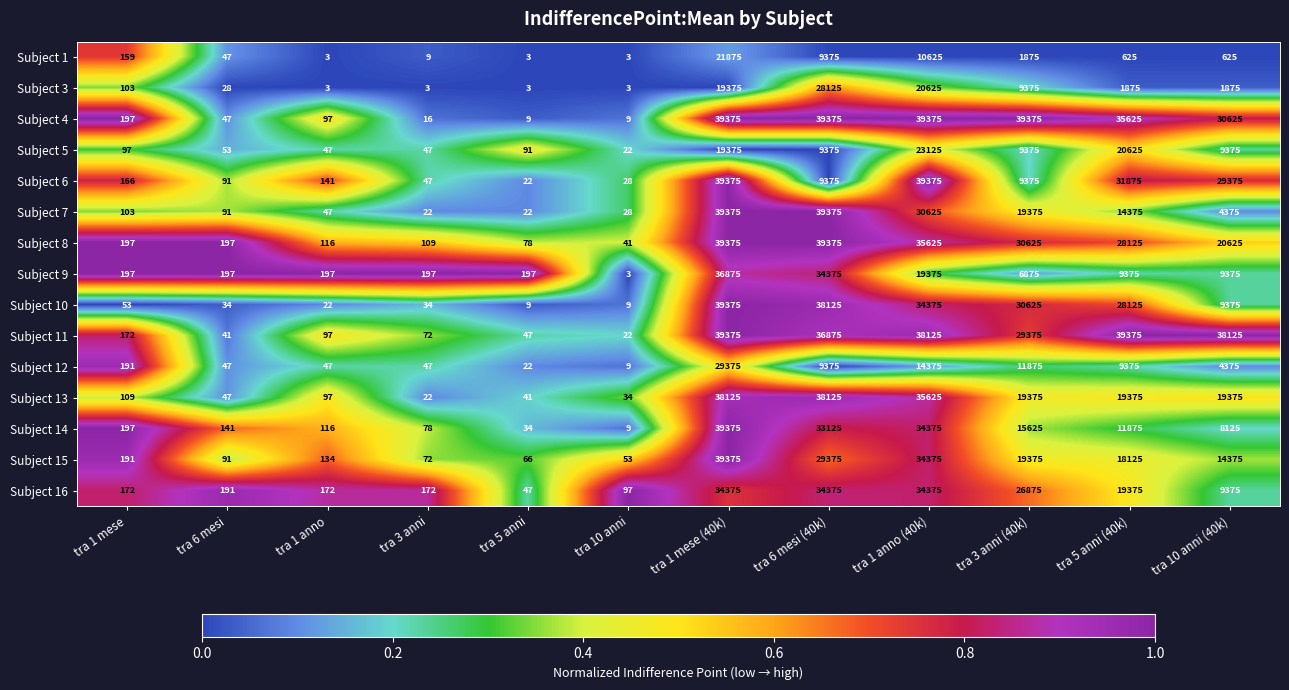

Where is Subject 11 nearest to the value 19698?

tra 3 anni (40k)